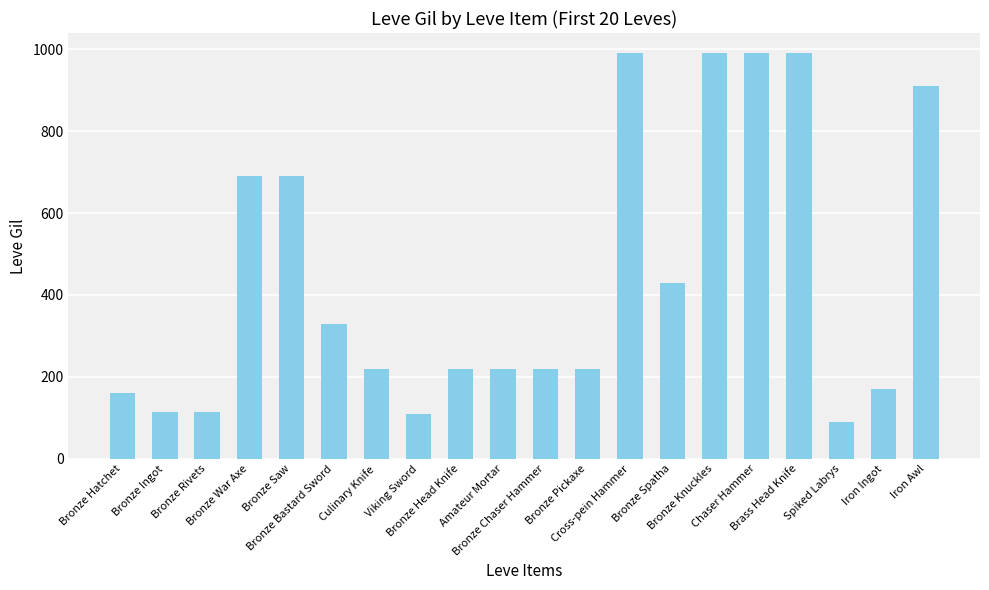

What is the maximum value shown in the chart?

990